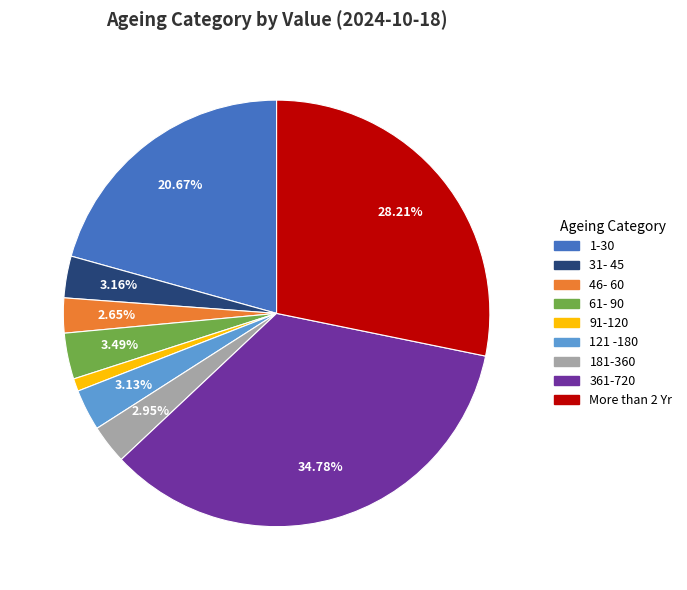

Do More than 2 Yr and 31- 45 together represent more than half of the pie?

No